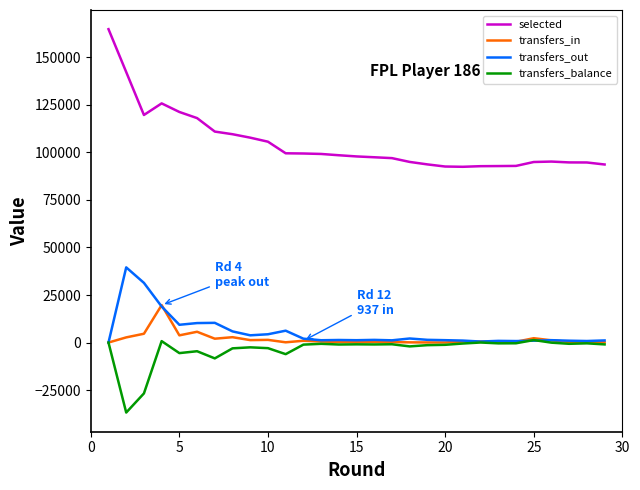

How many values in the transfers_balance series exceed -1004?

14